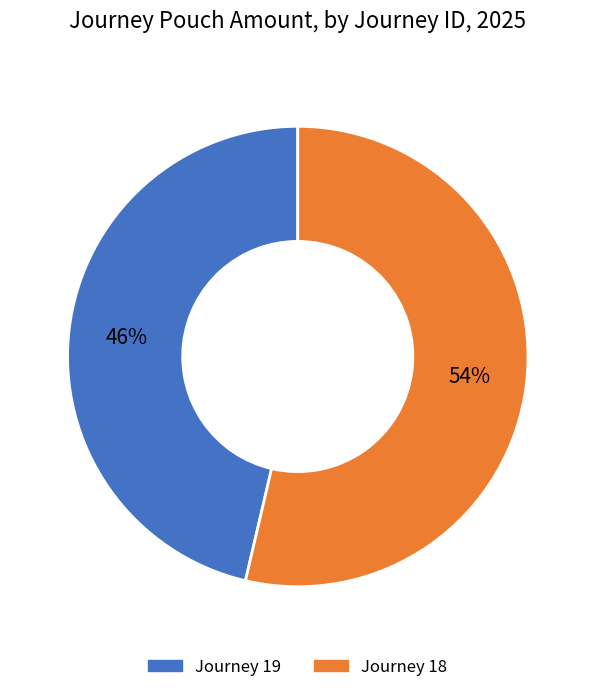

Is the sum of Journey 18 and Journey 19 greater than half?

Yes